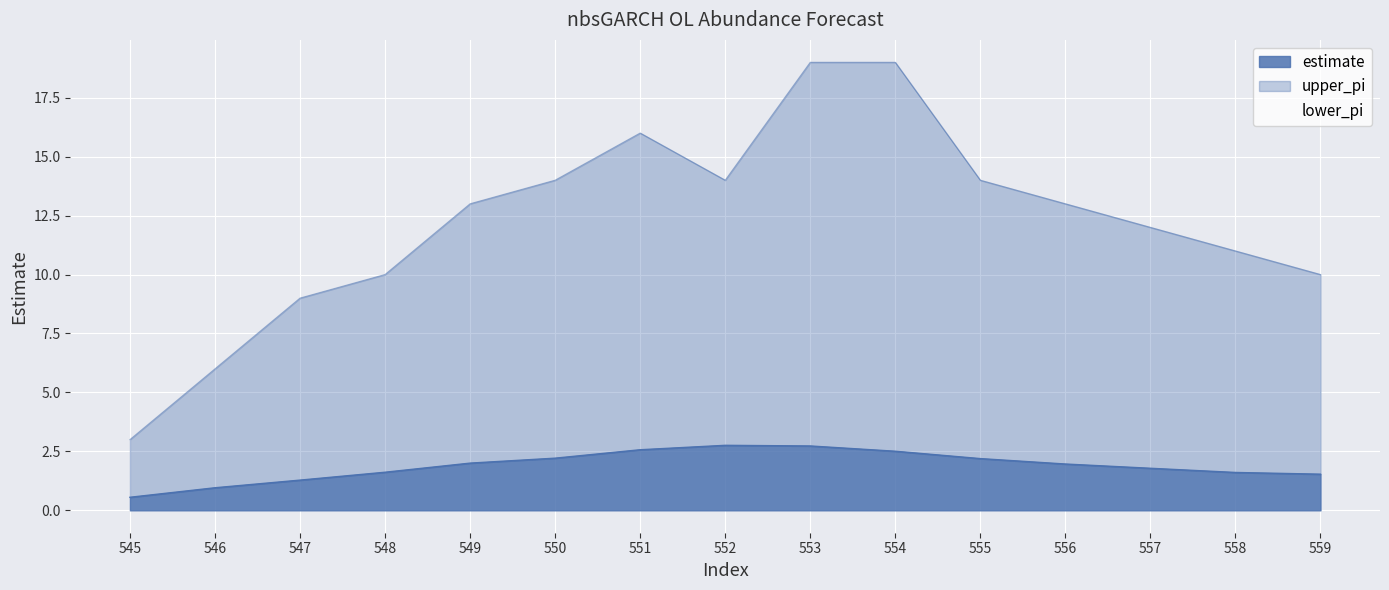

Is it true that estimate equals 2.7 at 553?

True